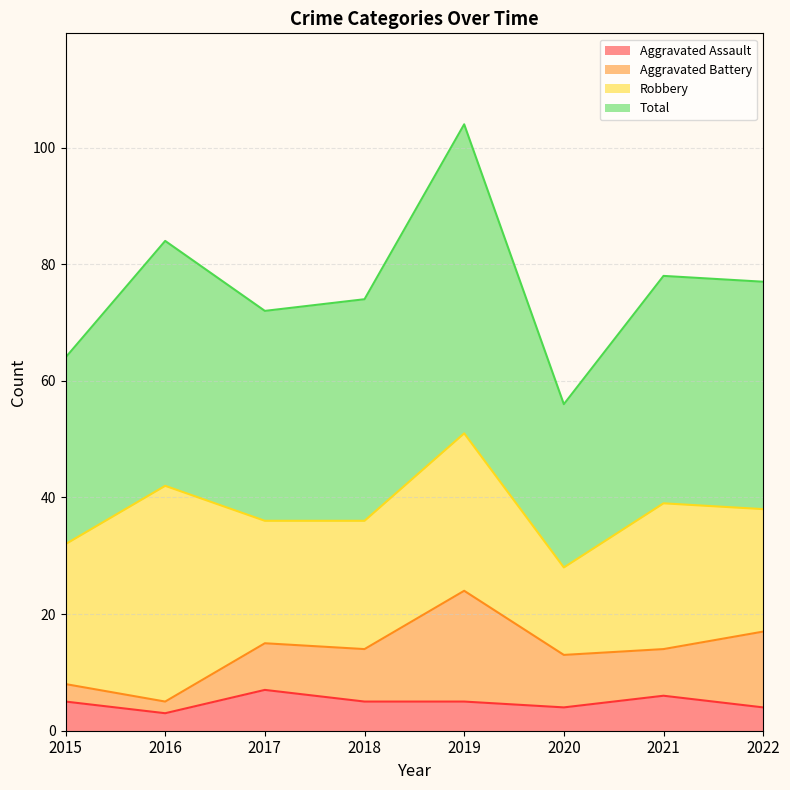

What is the maximum value for Aggravated Assault?

7